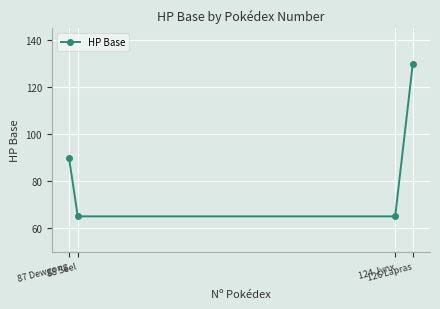

What is the change in value from 87 Dewgong to 126 Lapras?

+40